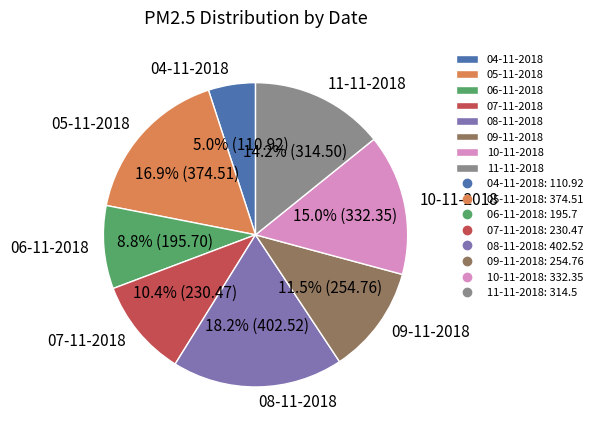

How many segments does this pie chart have?

8